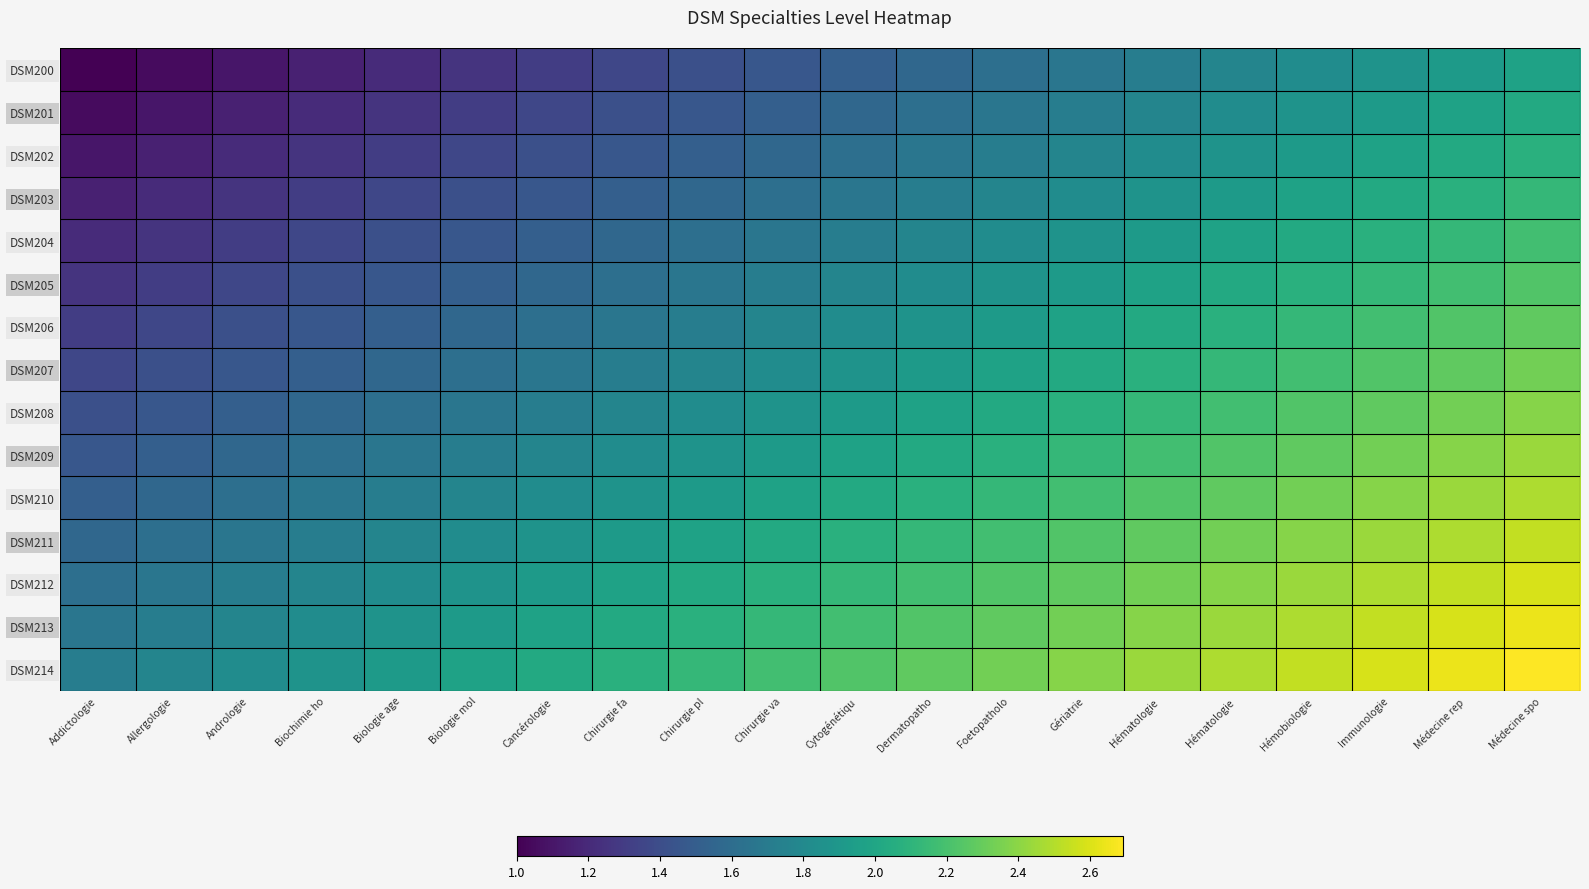

Reading right to left, list all the values displayed in this chart.

DSM200: Médecine spo=2.0	Médecine rep=1.9	Immunologie=1.9	Hémobiologie=1.8	Hématologie =1.8	Hématologie =1.7	Gériatrie=1.7	Foetopatholo=1.6	Dermatopatho=1.6	Cytogénétiqu=1.5	Chirurgie va=1.5	Chirurgie pl=1.4	Chirurgie fa=1.4	Cancérologie=1.3	Biologie mol=1.3	Biologie age=1.2	Biochimie ho=1.2	Andrologie=1.1	Allergologie=1.1	Addictologie=1.0
DSM201: Médecine spo=2.0	Médecine rep=2.0	Immunologie=1.9	Hémobiologie=1.9	Hématologie =1.8	Hématologie =1.8	Gériatrie=1.7	Foetopatholo=1.7	Dermatopatho=1.6	Cytogénétiqu=1.6	Chirurgie va=1.5	Chirurgie pl=1.5	Chirurgie fa=1.4	Cancérologie=1.4	Biologie mol=1.3	Biologie age=1.3	Biochimie ho=1.2	Andrologie=1.2	Allergologie=1.1	Addictologie=1.1
DSM202: Médecine spo=2.1	Médecine rep=2.0	Immunologie=2.0	Hémobiologie=1.9	Hématologie =1.9	Hématologie =1.8	Gériatrie=1.8	Foetopatholo=1.7	Dermatopatho=1.7	Cytogénétiqu=1.6	Chirurgie va=1.6	Chirurgie pl=1.5	Chirurgie fa=1.5	Cancérologie=1.4	Biologie mol=1.4	Biologie age=1.3	Biochimie ho=1.3	Andrologie=1.2	Allergologie=1.2	Addictologie=1.1
DSM203: Médecine spo=2.1	Médecine rep=2.1	Immunologie=2.0	Hémobiologie=2.0	Hématologie =1.9	Hématologie =1.9	Gériatrie=1.8	Foetopatholo=1.8	Dermatopatho=1.7	Cytogénétiqu=1.7	Chirurgie va=1.6	Chirurgie pl=1.6	Chirurgie fa=1.5	Cancérologie=1.5	Biologie mol=1.4	Biologie age=1.4	Biochimie ho=1.3	Andrologie=1.3	Allergologie=1.2	Addictologie=1.2
DSM204: Médecine spo=2.2	Médecine rep=2.1	Immunologie=2.1	Hémobiologie=2.0	Hématologie =2.0	Hématologie =1.9	Gériatrie=1.9	Foetopatholo=1.8	Dermatopatho=1.8	Cytogénétiqu=1.7	Chirurgie va=1.7	Chirurgie pl=1.6	Chirurgie fa=1.6	Cancérologie=1.5	Biologie mol=1.5	Biologie age=1.4	Biochimie ho=1.4	Andrologie=1.3	Allergologie=1.3	Addictologie=1.2
DSM205: Médecine spo=2.2	Médecine rep=2.2	Immunologie=2.1	Hémobiologie=2.1	Hématologie =2.0	Hématologie =2.0	Gériatrie=1.9	Foetopatholo=1.9	Dermatopatho=1.8	Cytogénétiqu=1.8	Chirurgie va=1.7	Chirurgie pl=1.7	Chirurgie fa=1.6	Cancérologie=1.6	Biologie mol=1.5	Biologie age=1.5	Biochimie ho=1.4	Andrologie=1.4	Allergologie=1.3	Addictologie=1.3
DSM206: Médecine spo=2.3	Médecine rep=2.2	Immunologie=2.2	Hémobiologie=2.1	Hématologie =2.1	Hématologie =2.0	Gériatrie=2.0	Foetopatholo=1.9	Dermatopatho=1.9	Cytogénétiqu=1.8	Chirurgie va=1.8	Chirurgie pl=1.7	Chirurgie fa=1.7	Cancérologie=1.6	Biologie mol=1.6	Biologie age=1.5	Biochimie ho=1.5	Andrologie=1.4	Allergologie=1.4	Addictologie=1.3
DSM207: Médecine spo=2.3	Médecine rep=2.3	Immunologie=2.2	Hémobiologie=2.2	Hématologie =2.1	Hématologie =2.1	Gériatrie=2.0	Foetopatholo=2.0	Dermatopatho=1.9	Cytogénétiqu=1.9	Chirurgie va=1.8	Chirurgie pl=1.8	Chirurgie fa=1.7	Cancérologie=1.7	Biologie mol=1.6	Biologie age=1.6	Biochimie ho=1.5	Andrologie=1.5	Allergologie=1.4	Addictologie=1.4
DSM208: Médecine spo=2.4	Médecine rep=2.3	Immunologie=2.3	Hémobiologie=2.2	Hématologie =2.2	Hématologie =2.1	Gériatrie=2.1	Foetopatholo=2.0	Dermatopatho=2.0	Cytogénétiqu=1.9	Chirurgie va=1.9	Chirurgie pl=1.8	Chirurgie fa=1.8	Cancérologie=1.7	Biologie mol=1.7	Biologie age=1.6	Biochimie ho=1.6	Andrologie=1.5	Allergologie=1.5	Addictologie=1.4
DSM209: Médecine spo=2.4	Médecine rep=2.4	Immunologie=2.3	Hémobiologie=2.3	Hématologie =2.2	Hématologie =2.2	Gériatrie=2.1	Foetopatholo=2.1	Dermatopatho=2.0	Cytogénétiqu=2.0	Chirurgie va=1.9	Chirurgie pl=1.9	Chirurgie fa=1.8	Cancérologie=1.8	Biologie mol=1.7	Biologie age=1.7	Biochimie ho=1.6	Andrologie=1.6	Allergologie=1.5	Addictologie=1.5
DSM210: Médecine spo=2.5	Médecine rep=2.4	Immunologie=2.4	Hémobiologie=2.3	Hématologie =2.3	Hématologie =2.2	Gériatrie=2.2	Foetopatholo=2.1	Dermatopatho=2.1	Cytogénétiqu=2.0	Chirurgie va=2.0	Chirurgie pl=1.9	Chirurgie fa=1.9	Cancérologie=1.8	Biologie mol=1.8	Biologie age=1.7	Biochimie ho=1.7	Andrologie=1.6	Allergologie=1.6	Addictologie=1.5
DSM211: Médecine spo=2.5	Médecine rep=2.5	Immunologie=2.4	Hémobiologie=2.4	Hématologie =2.3	Hématologie =2.3	Gériatrie=2.2	Foetopatholo=2.2	Dermatopatho=2.1	Cytogénétiqu=2.1	Chirurgie va=2.0	Chirurgie pl=2.0	Chirurgie fa=1.9	Cancérologie=1.9	Biologie mol=1.8	Biologie age=1.8	Biochimie ho=1.7	Andrologie=1.7	Allergologie=1.6	Addictologie=1.6
DSM212: Médecine spo=2.6	Médecine rep=2.5	Immunologie=2.5	Hémobiologie=2.4	Hématologie =2.4	Hématologie =2.3	Gériatrie=2.3	Foetopatholo=2.2	Dermatopatho=2.2	Cytogénétiqu=2.1	Chirurgie va=2.1	Chirurgie pl=2.0	Chirurgie fa=2.0	Cancérologie=1.9	Biologie mol=1.9	Biologie age=1.8	Biochimie ho=1.8	Andrologie=1.7	Allergologie=1.7	Addictologie=1.6
DSM213: Médecine spo=2.6	Médecine rep=2.6	Immunologie=2.5	Hémobiologie=2.5	Hématologie =2.4	Hématologie =2.4	Gériatrie=2.3	Foetopatholo=2.3	Dermatopatho=2.2	Cytogénétiqu=2.2	Chirurgie va=2.1	Chirurgie pl=2.1	Chirurgie fa=2.0	Cancérologie=2.0	Biologie mol=1.9	Biologie age=1.9	Biochimie ho=1.8	Andrologie=1.8	Allergologie=1.7	Addictologie=1.7
DSM214: Médecine spo=2.7	Médecine rep=2.6	Immunologie=2.6	Hémobiologie=2.5	Hématologie =2.5	Hématologie =2.4	Gériatrie=2.4	Foetopatholo=2.3	Dermatopatho=2.3	Cytogénétiqu=2.2	Chirurgie va=2.2	Chirurgie pl=2.1	Chirurgie fa=2.1	Cancérologie=2.0	Biologie mol=2.0	Biologie age=1.9	Biochimie ho=1.9	Andrologie=1.8	Allergologie=1.8	Addictologie=1.7